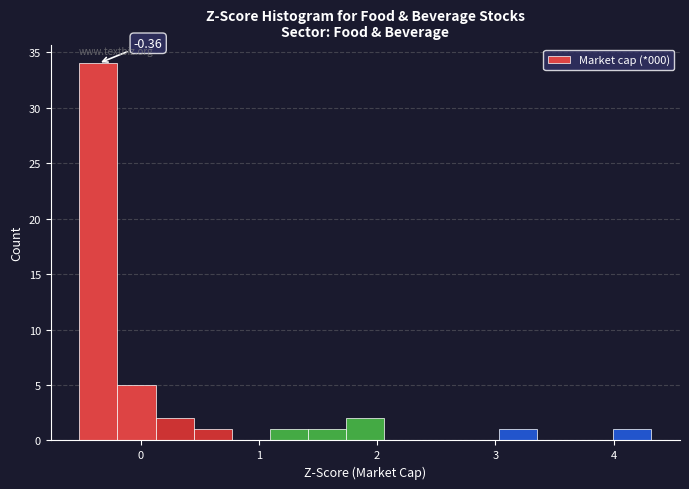

Around what value on the x-axis is the tallest bar? Give the approximate position of its centre, as read against the axis.

-0.4